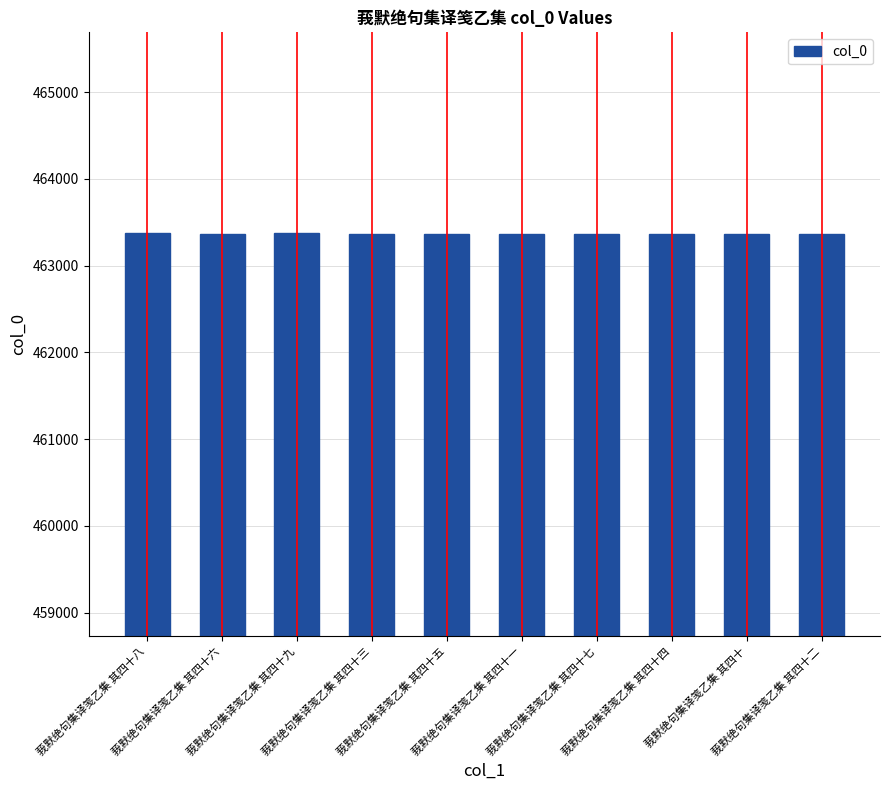

What is the label of the 9th bar from the right?

莪默绝句集译笺乙集 其四十六